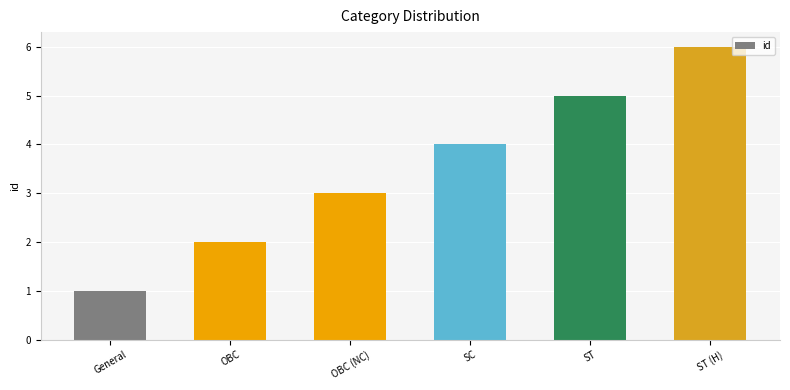

List the labels in order of value, largest first.

ST (H), ST, SC, OBC (NC), OBC, General